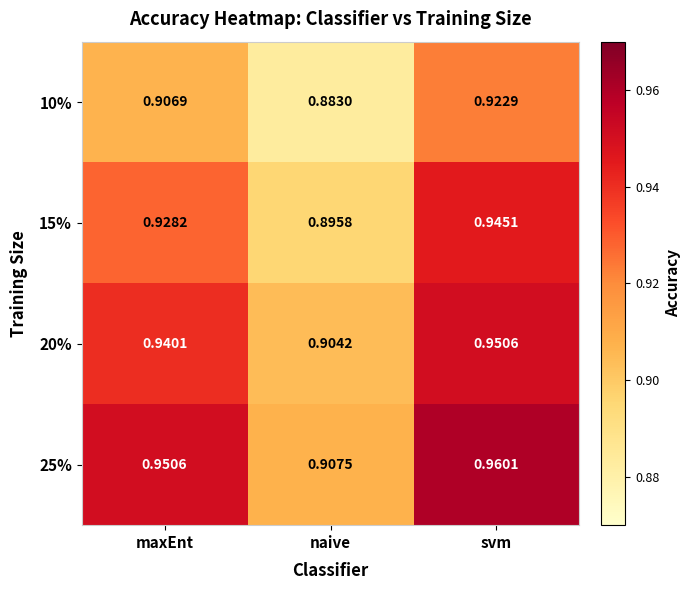

At which category is the sum across all series the highest?

svm